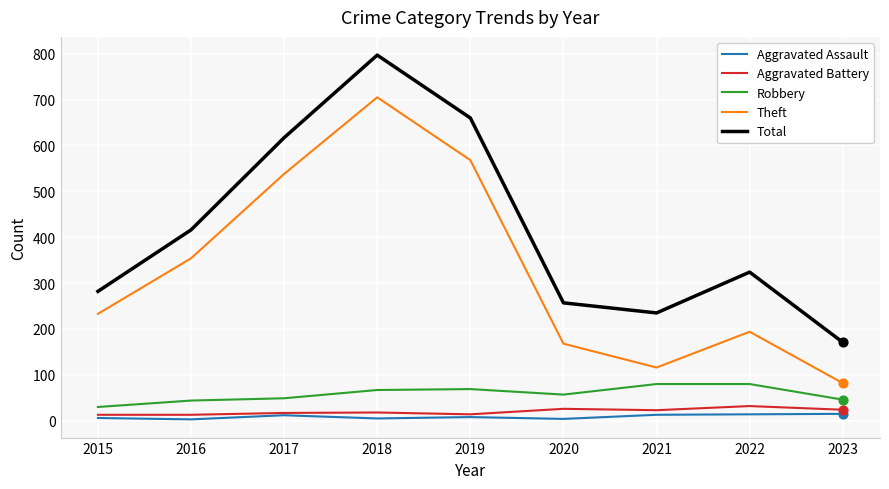

What are all the series names shown in the legend?

Aggravated Assault, Aggravated Battery, Robbery, Theft, Total